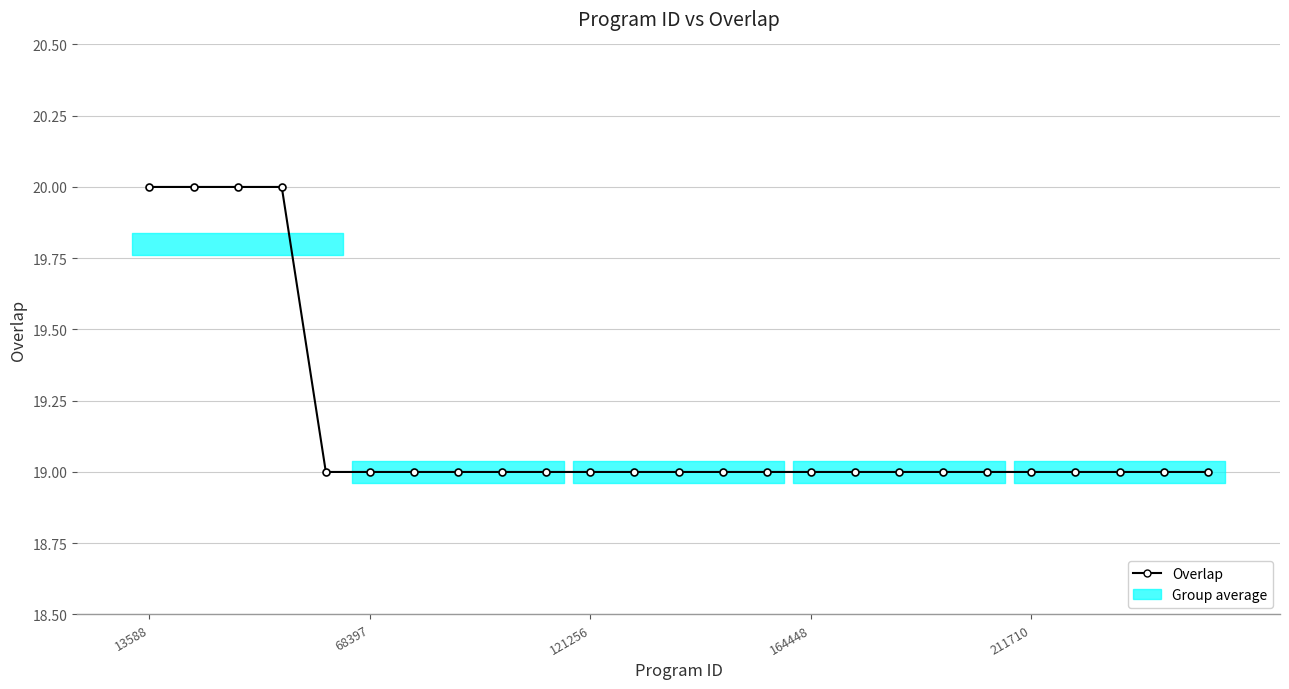

What is the difference between the second highest and minimum values?

1